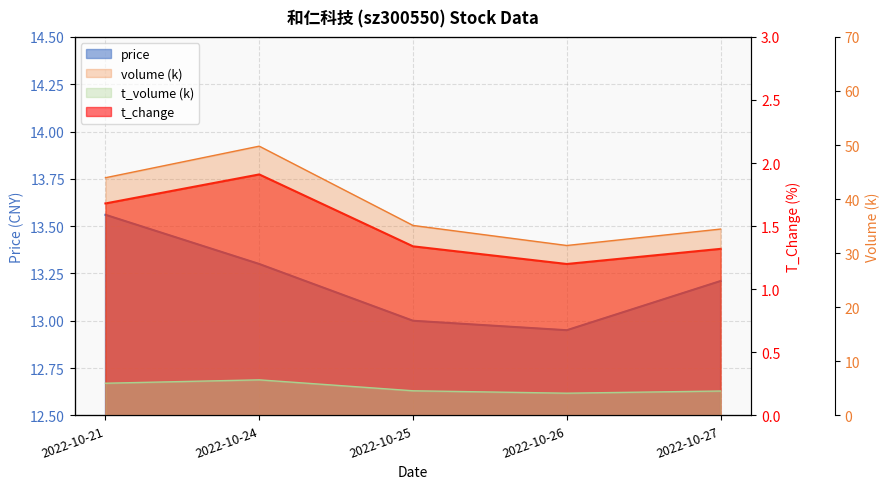

Which has a higher value, 2022-10-24 or 2022-10-27?

2022-10-24